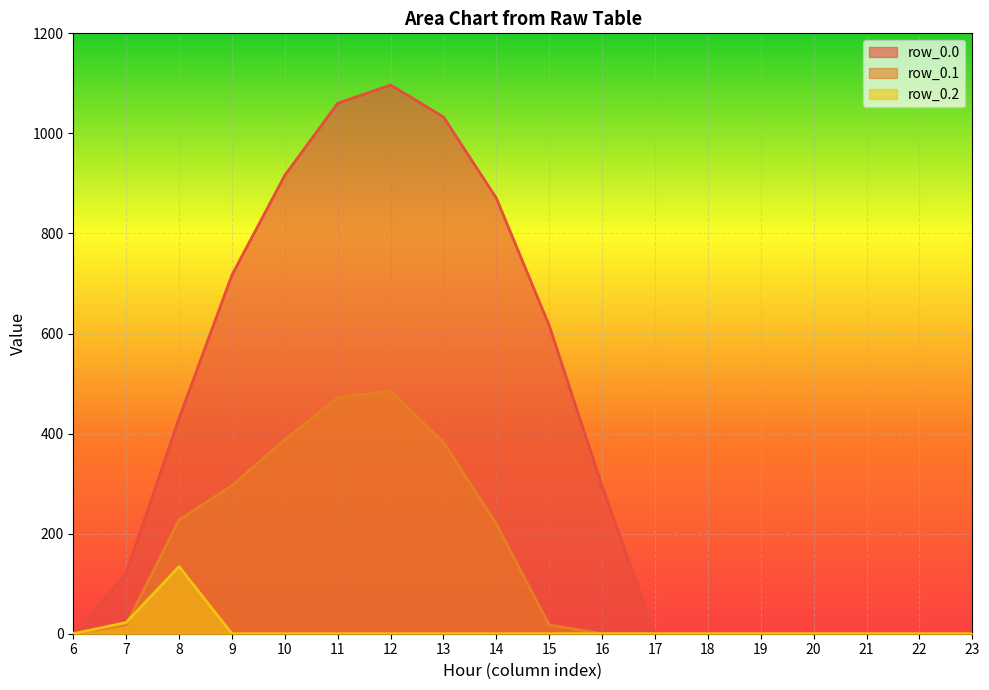

Where is the first local maximum for row_0.1?

12